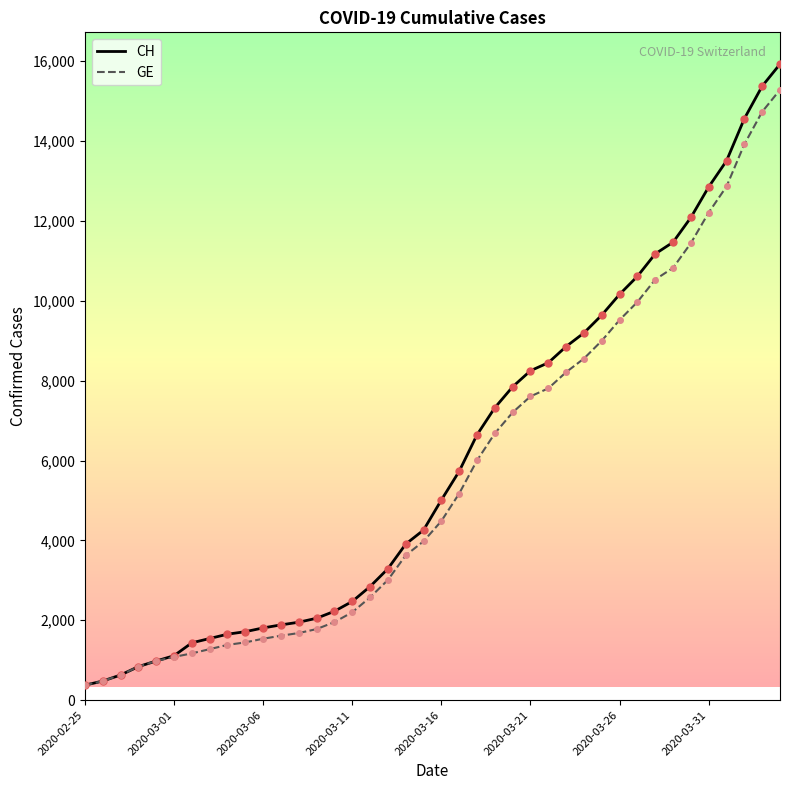

What is the smallest value displayed?

375